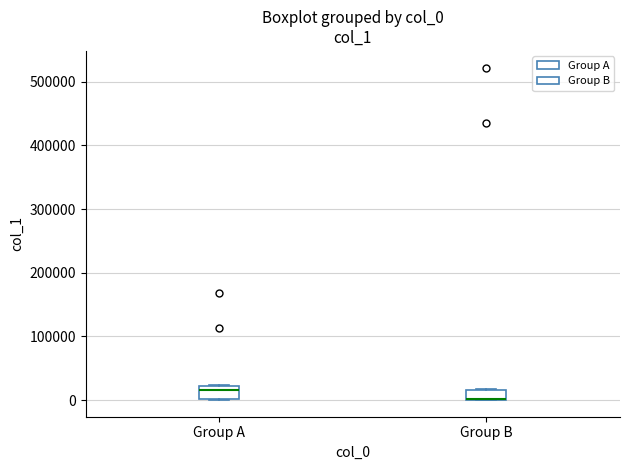

Reading left to right, transcribe this box plot: for each box, give where its median line is, the range the box spans, and where its two whiskers end, as read against the y-axis. The values are not printed on the chart, so give them approximately, as read against the axis.

Group A: median 20000 (just below the box's upper edge), box 0 to 20000, whiskers 0 to 20000
Group B: median 0 (drawn on the box's lower edge), box 0 to 20000, whiskers 0 to 20000